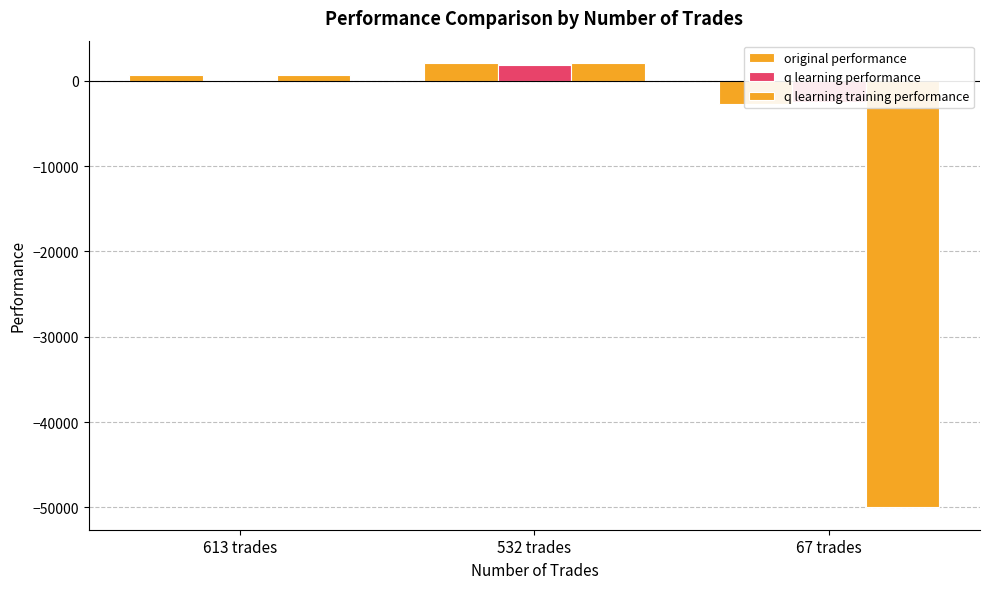

How many positive values does the original performance series have?

2